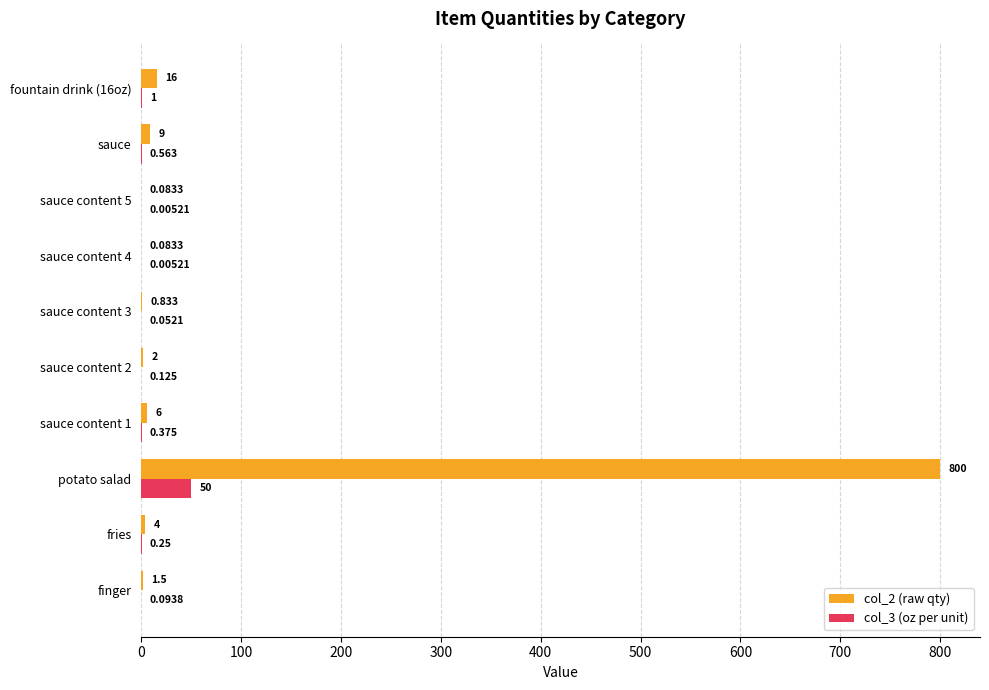

Which series has the widest spread of values?

col_2 (raw qty)